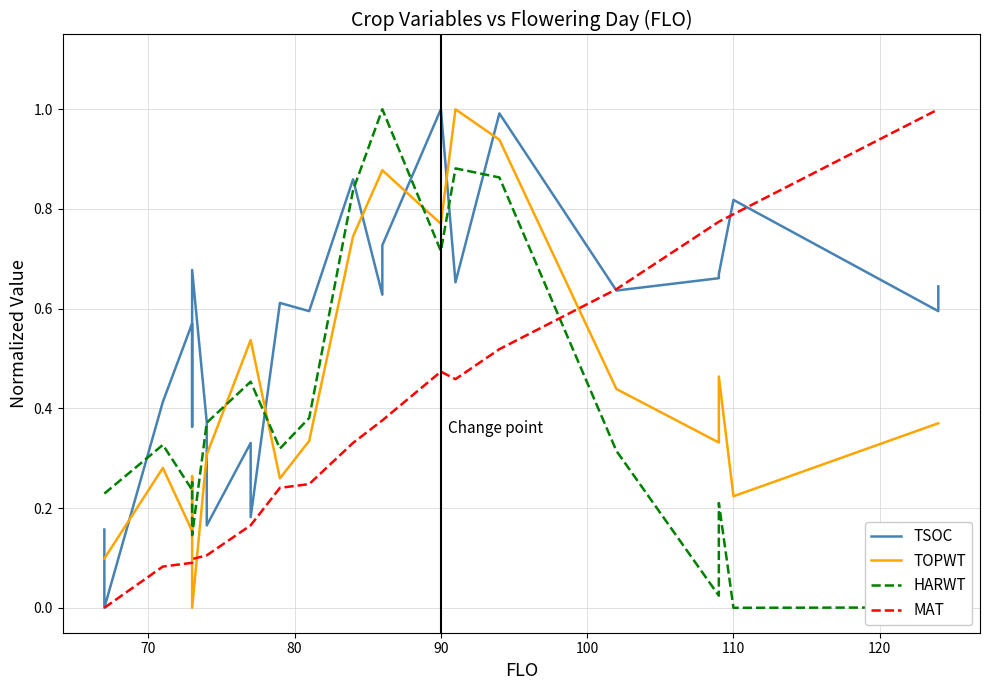

Is this an area chart (filled region under the line)?

No